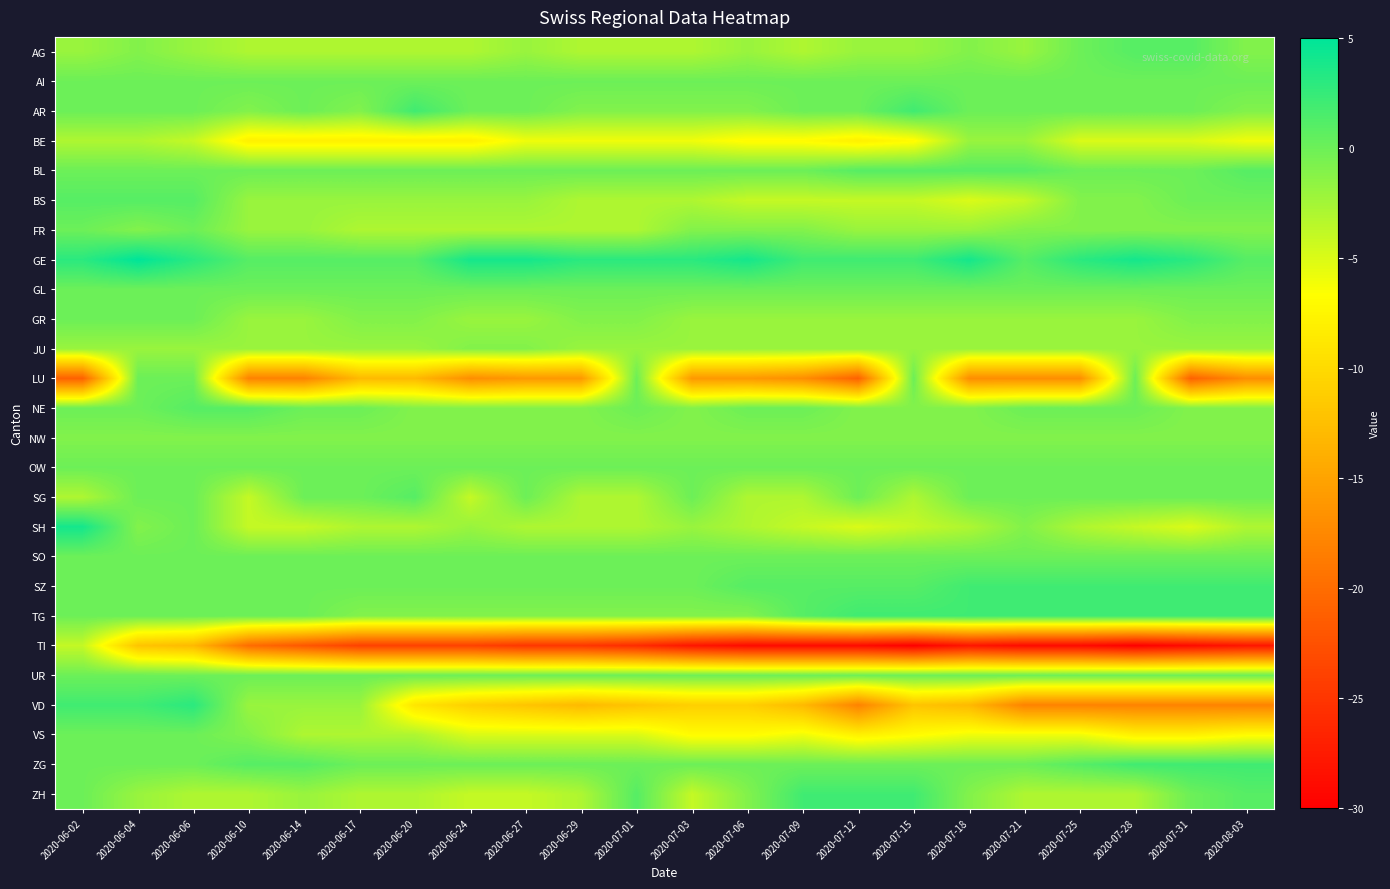

Which series changed the most between 2020-07-01 and 2020-07-28?

VD